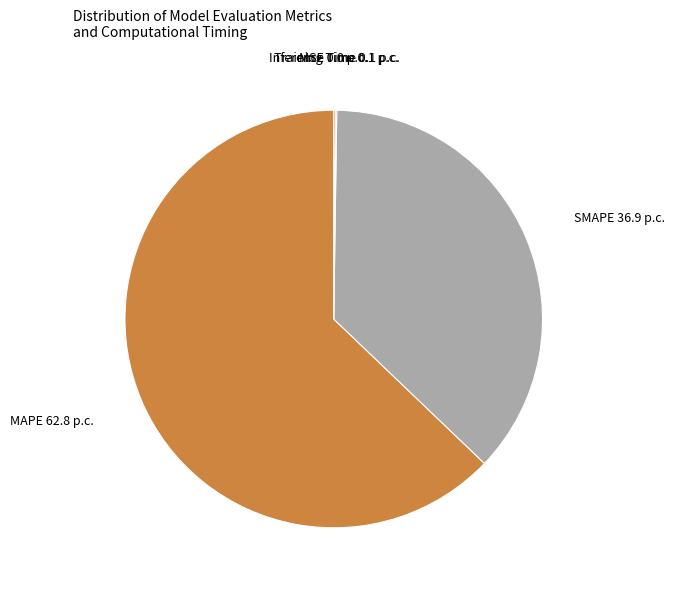

True or false: SMAPE accounts for 25% of the total.

False